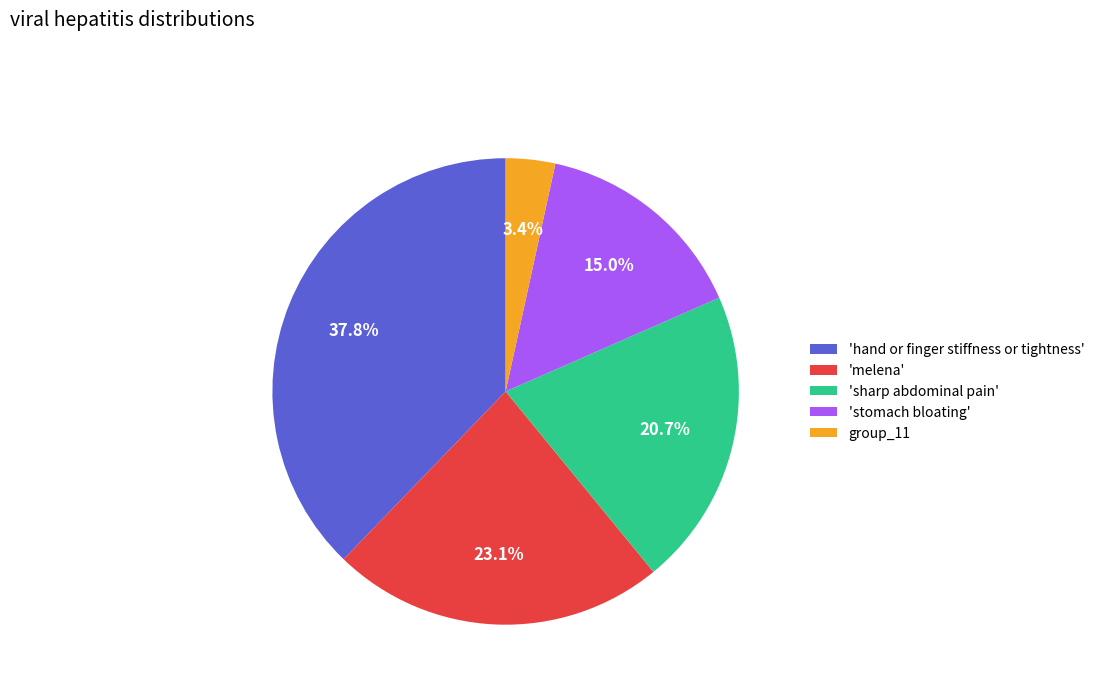

Does 'melena' account for over 50% of the chart?

No